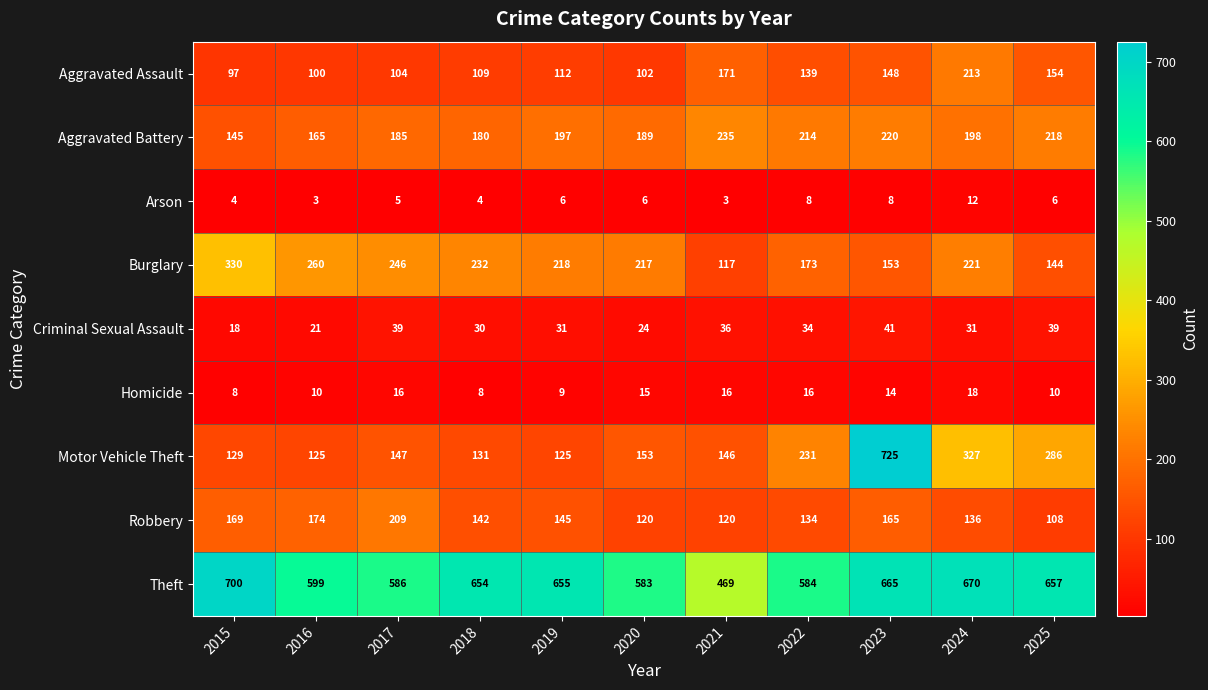

What is the difference between the second highest and second lowest values in the Criminal Sexual Assault series?

18